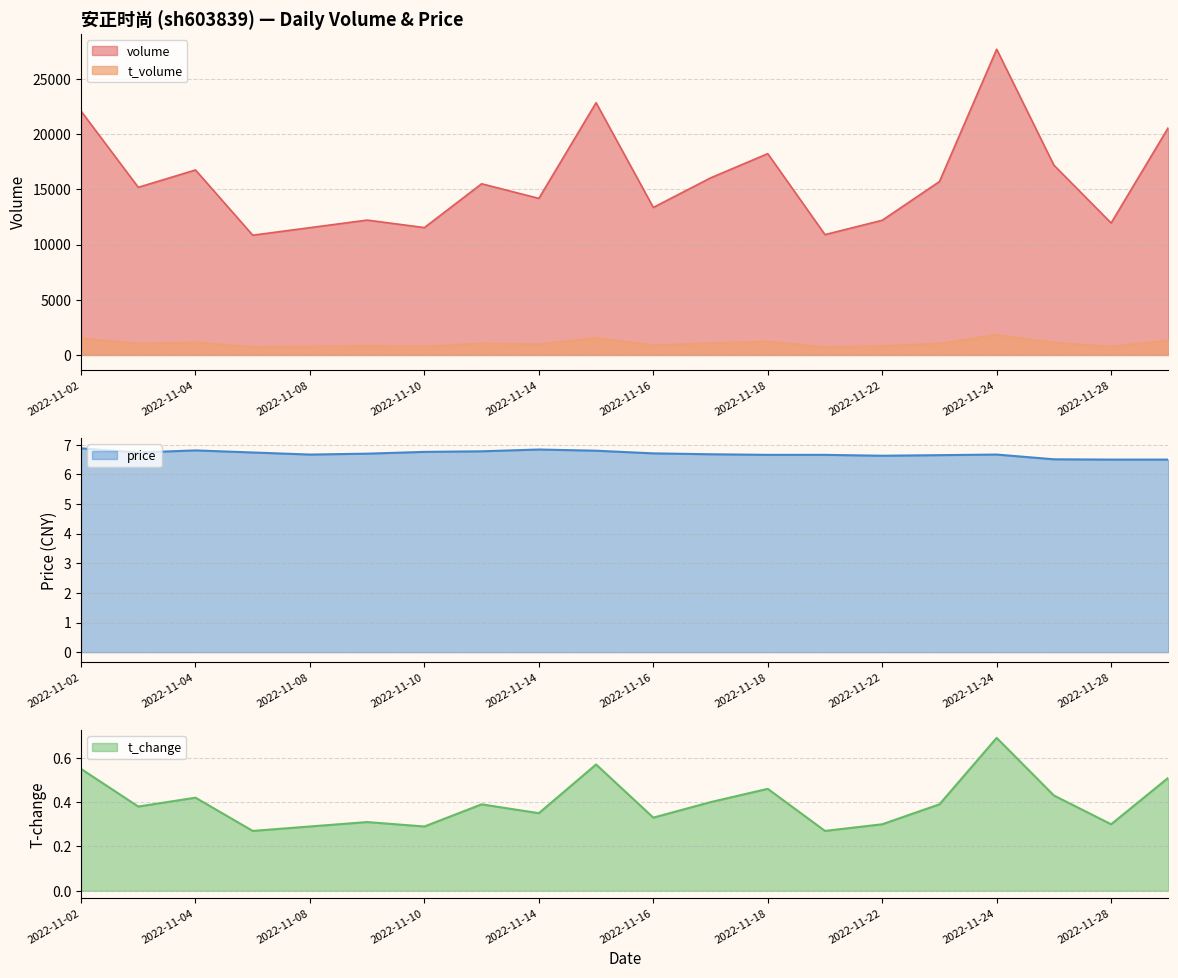

In price, how many points are lower than both neighbors (excluding endpoints)?

3